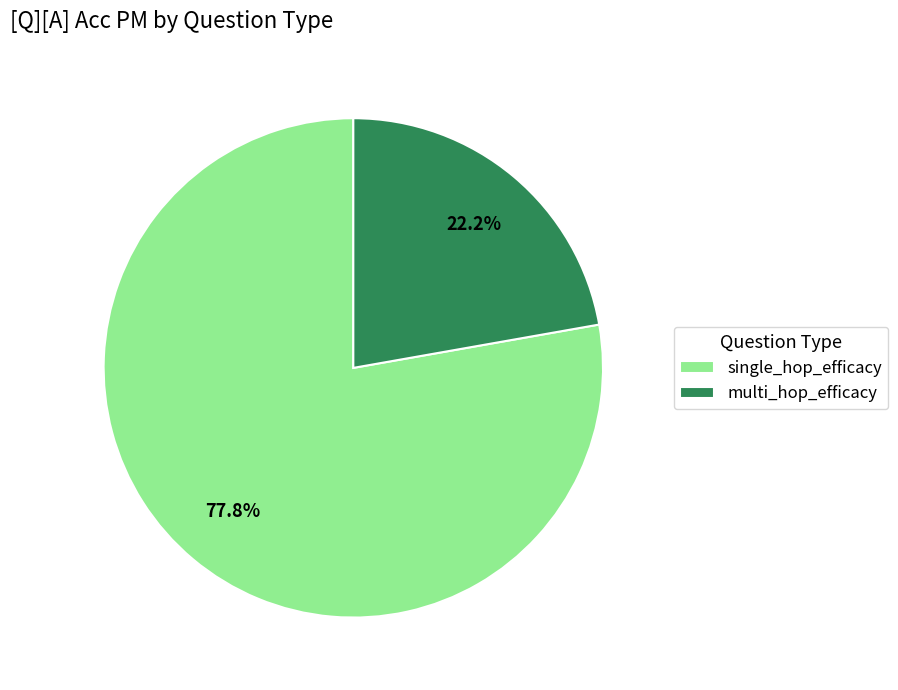

Which slice is the largest?

single_hop_efficacy